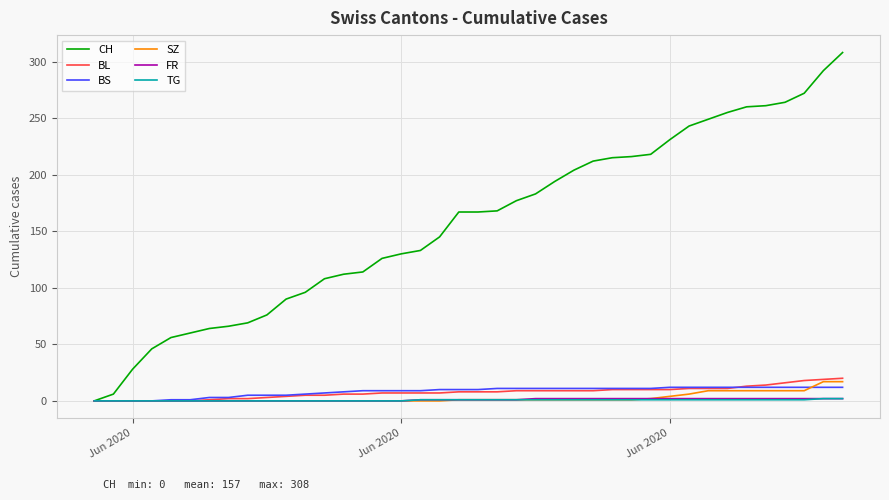

Which series has the largest total across all categories?

CH